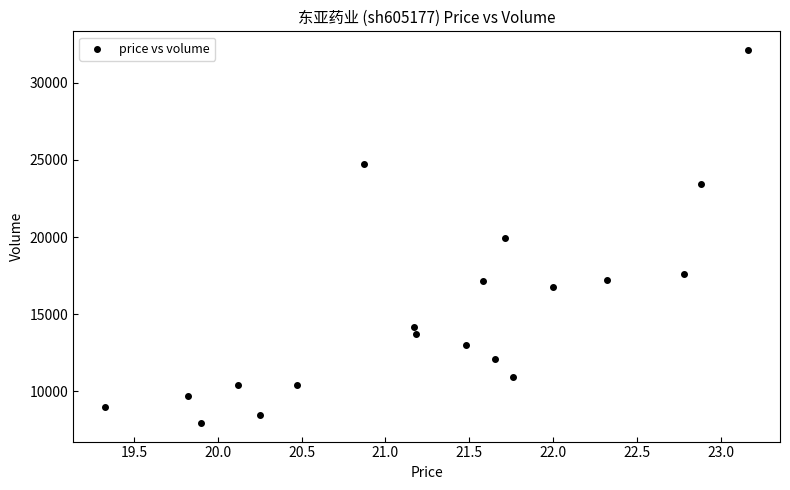

What is the range of Y values (max minus min)?

24150